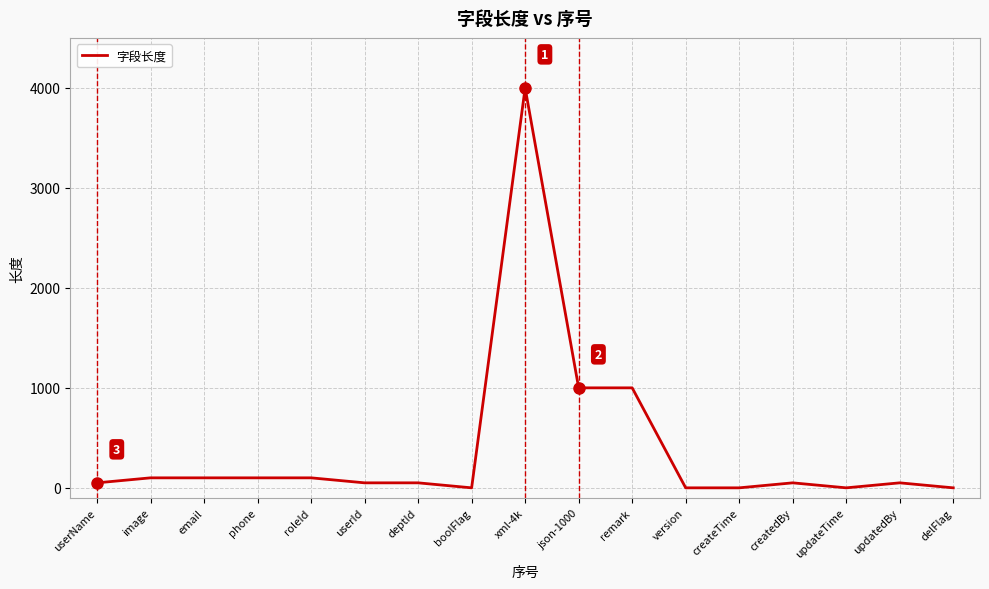

Approximately how many times larger is the value at xml-4k compared to json-1000?

4.0